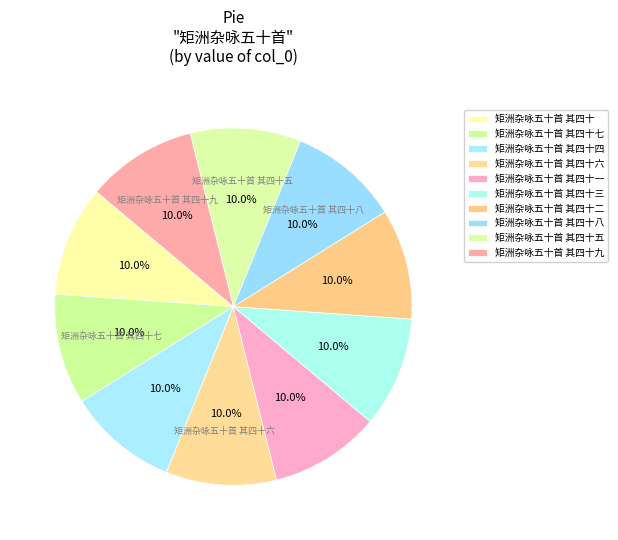

What is the smallest slice in the pie chart?

矩洲杂咏五十首 其四十